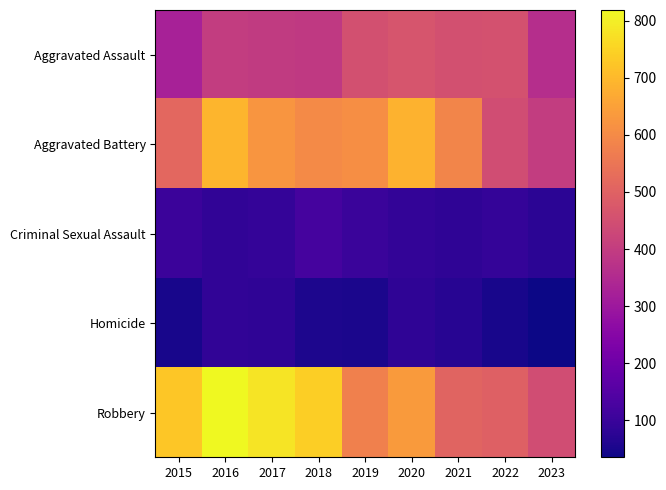

At how many categories does at least one series exceed 733?

3